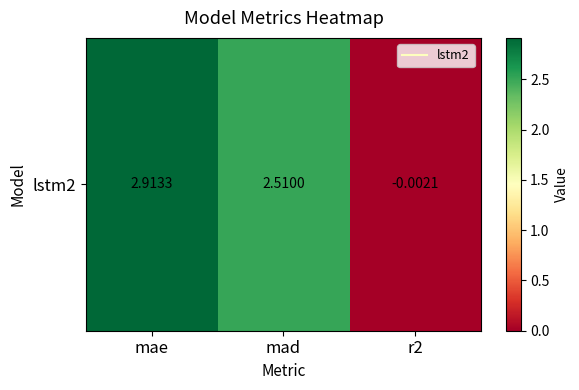

List the labels in order of value, largest first.

mae, mad, r2